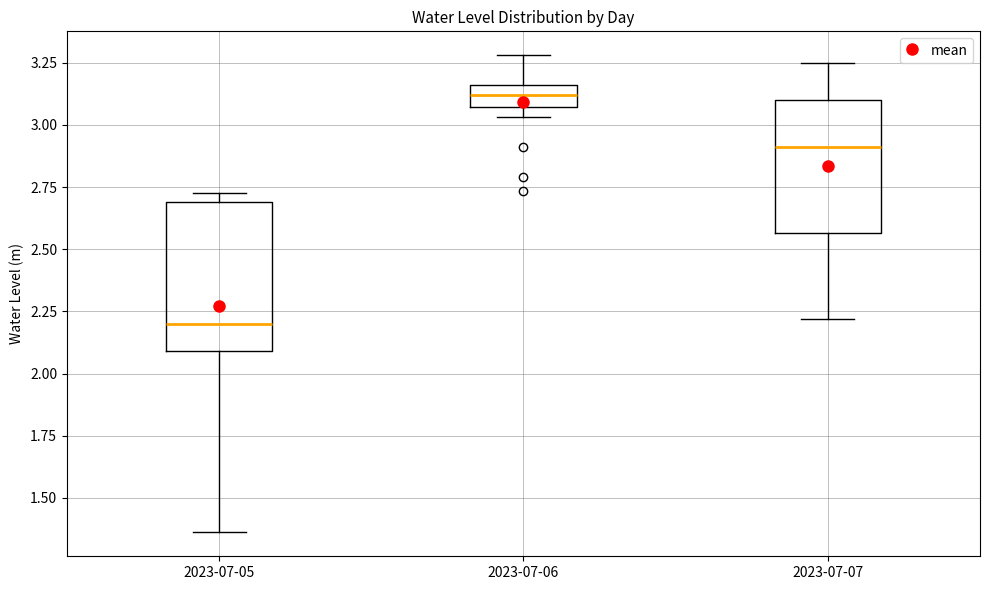

Reading left to right, transcribe this box plot: for each box, give where its median line is, the range the box spans, and where its two whiskers end, as read against the y-axis. The values are not printed on the chart, so give them approximately, as read against the axis.

2023-07-05: median 2.20, box 2.10 to 2.70, whiskers 1.35 to 2.70 (just above the box's upper edge)
2023-07-06: median 3.10, box 3.05 to 3.15, whiskers 3.05 (below the box's lower edge) to 3.30
2023-07-07: median 2.90, box 2.55 to 3.10, whiskers 2.20 to 3.25